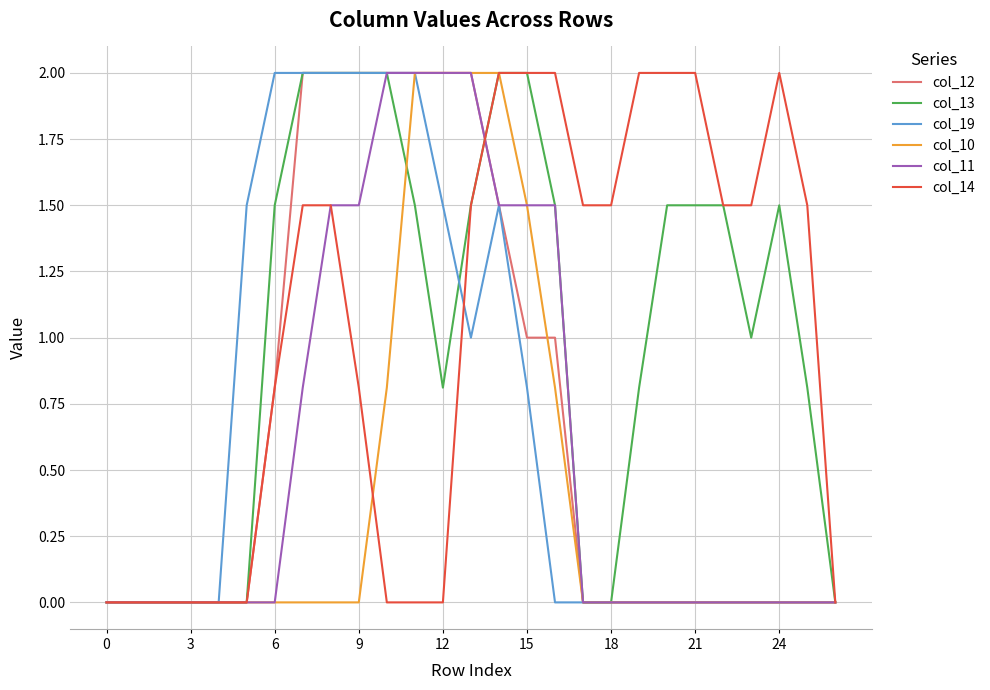

What is the maximum value shown in the chart?

2.0